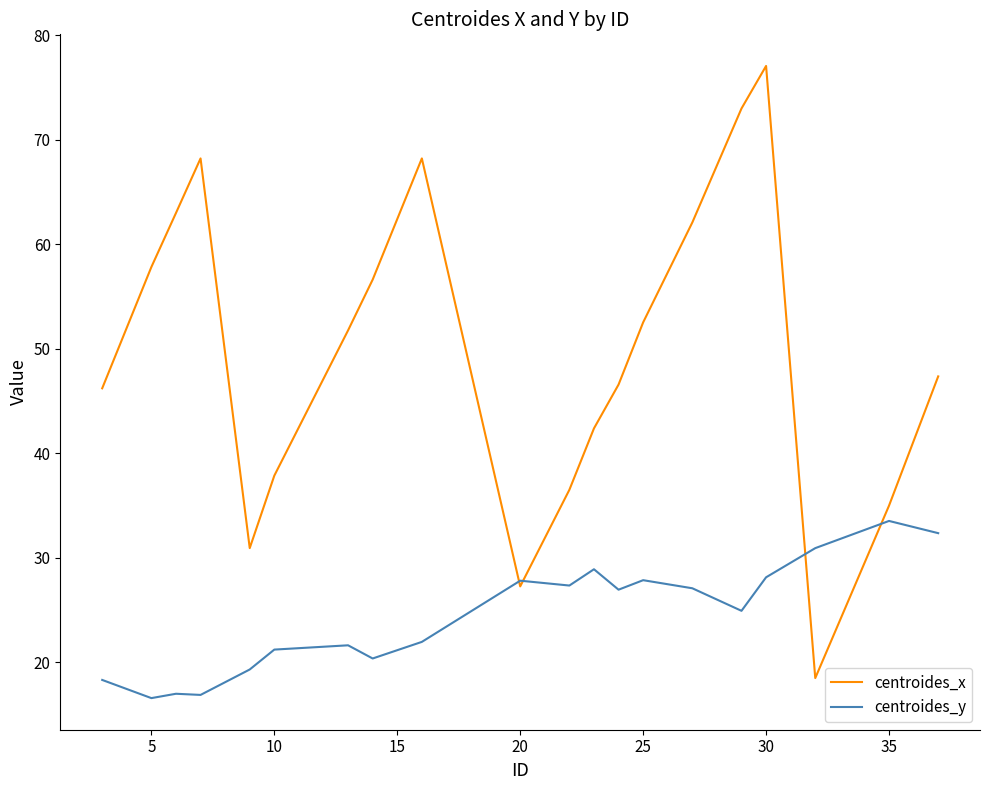

What is the highest value of the centroides_x series?

77.1